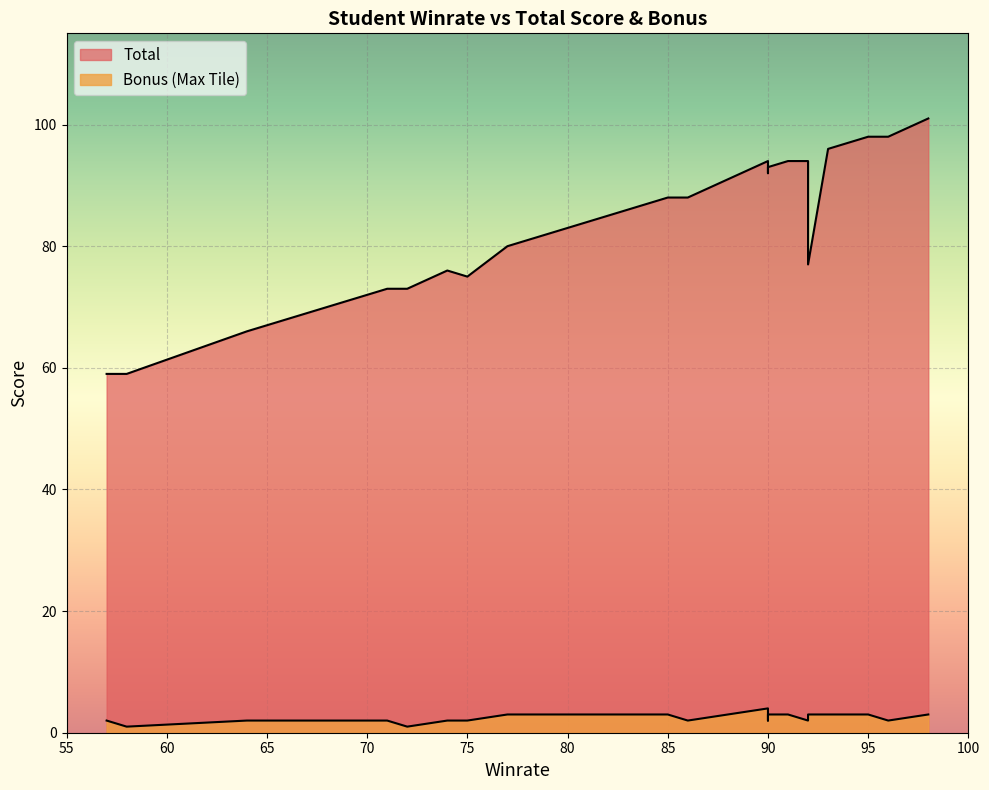

True or false: Bonus (Max Tile) has more than 0 points higher than both neighbors.

True